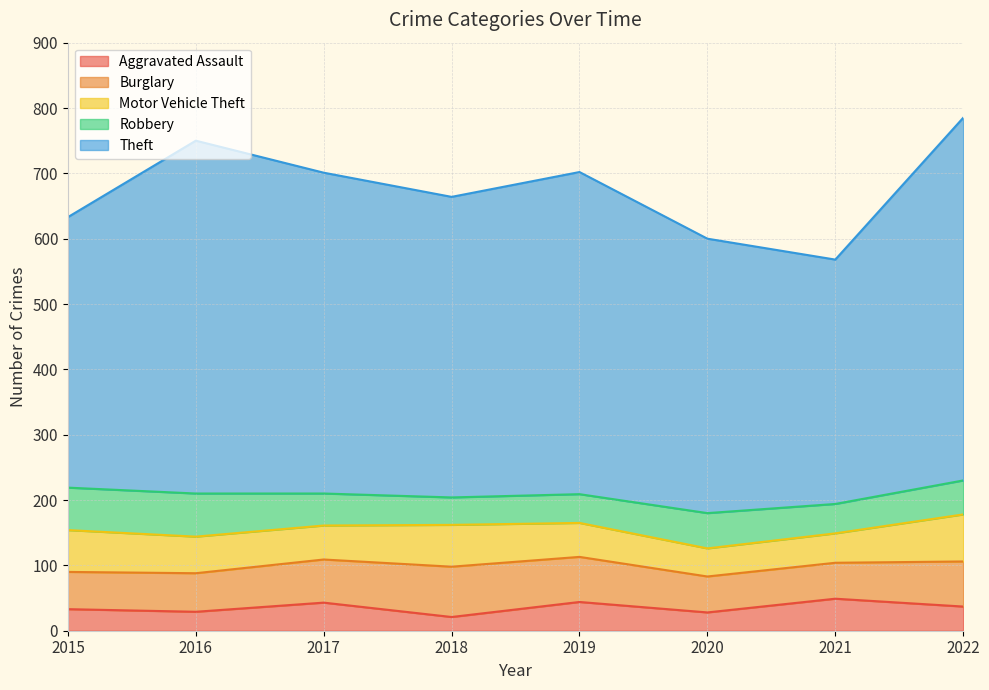

The value of Aggravated Assault at 2017 is 43. True or false?

True